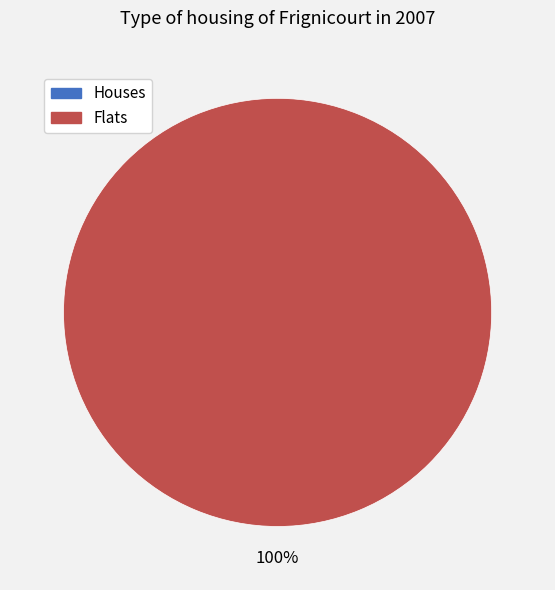

What is the total percentage of 1 and 0?

100.0%